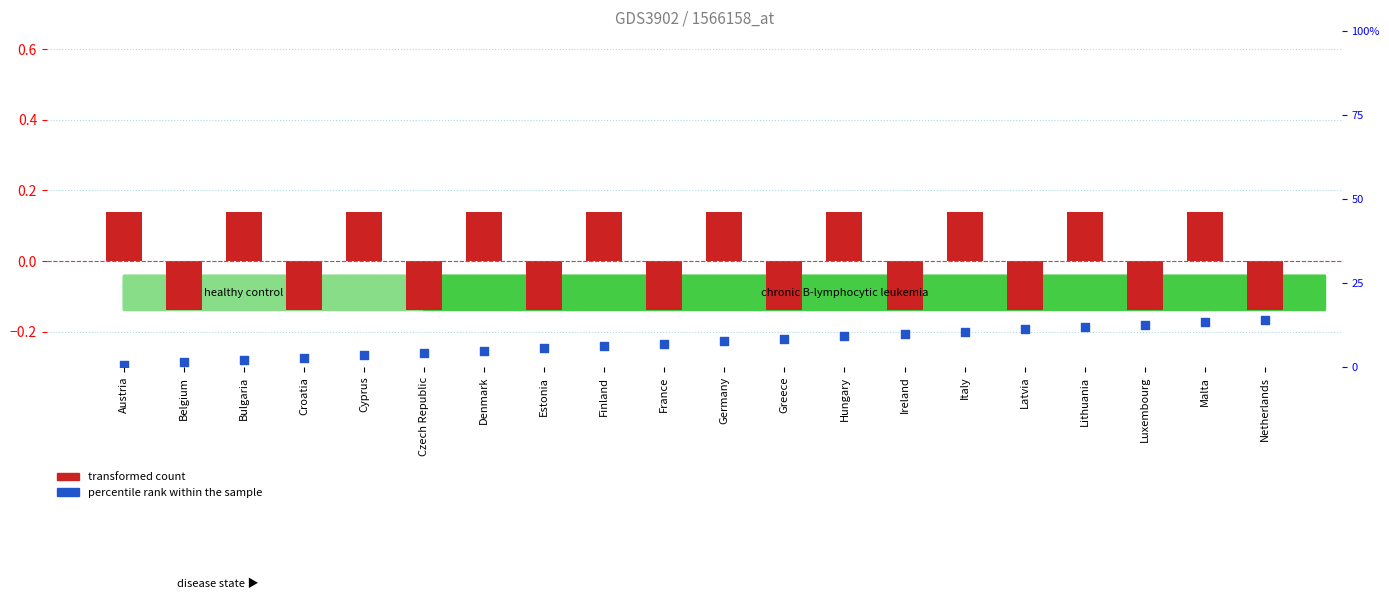

Which series has the widest spread of Y values?

percentile rank within the sample